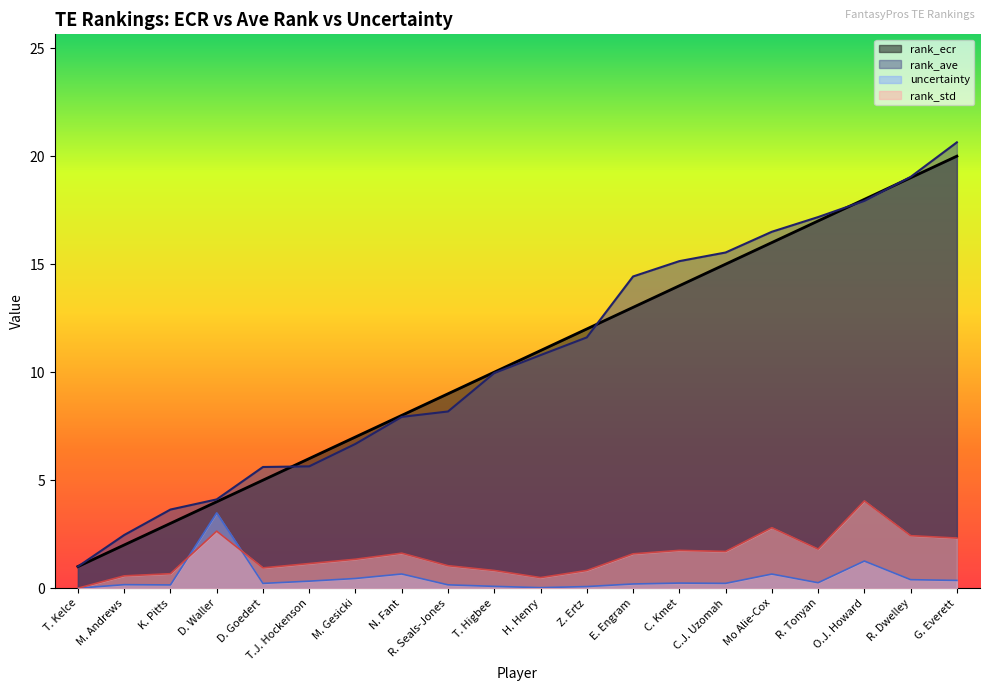

Reading left to right, list all the values displayed in this chart.

rank_ecr: T. Kelce=1.0	M. Andrews=2.0	K. Pitts=3.0	D. Waller=4.0	D. Goedert=5.0	T.J. Hockenson=6.0	M. Gesicki=7.0	N. Fant=8.0	R. Seals-Jones=9.0	T. Higbee=10.0	H. Henry=11.0	Z. Ertz=12.0	E. Engram=13.0	C. Kmet=14.0	C.J. Uzomah=15.0	Mo Alie-Cox=16.0	R. Tonyan=17.0	O.J. Howard=18.0	R. Dwelley=19.0	G. Everett=20.0
rank_ave: T. Kelce=1.0	M. Andrews=2.5	K. Pitts=3.6	D. Waller=4.1	D. Goedert=5.6	T.J. Hockenson=5.6	M. Gesicki=6.7	N. Fant=7.9	R. Seals-Jones=8.2	T. Higbee=10.0	H. Henry=10.8	Z. Ertz=11.6	E. Engram=14.4	C. Kmet=15.1	C.J. Uzomah=15.5	Mo Alie-Cox=16.5	R. Tonyan=17.2	O.J. Howard=17.9	R. Dwelley=19.0	G. Everett=20.6
uncertainty: T. Kelce=0.0	M. Andrews=0.2	K. Pitts=0.1	D. Waller=3.5	D. Goedert=0.2	T.J. Hockenson=0.3	M. Gesicki=0.4	N. Fant=0.7	R. Seals-Jones=0.2	T. Higbee=0.1	H. Henry=0.0	Z. Ertz=0.1	E. Engram=0.2	C. Kmet=0.2	C.J. Uzomah=0.2	Mo Alie-Cox=0.7	R. Tonyan=0.3	O.J. Howard=1.3	R. Dwelley=0.4	G. Everett=0.4
rank_std: T. Kelce=0.0	M. Andrews=0.6	K. Pitts=0.7	D. Waller=2.6	D. Goedert=0.9	T.J. Hockenson=1.1	M. Gesicki=1.3	N. Fant=1.6	R. Seals-Jones=1.0	T. Higbee=0.8	H. Henry=0.5	Z. Ertz=0.8	E. Engram=1.6	C. Kmet=1.8	C.J. Uzomah=1.7	Mo Alie-Cox=2.8	R. Tonyan=1.8	O.J. Howard=4.0	R. Dwelley=2.4	G. Everett=2.3